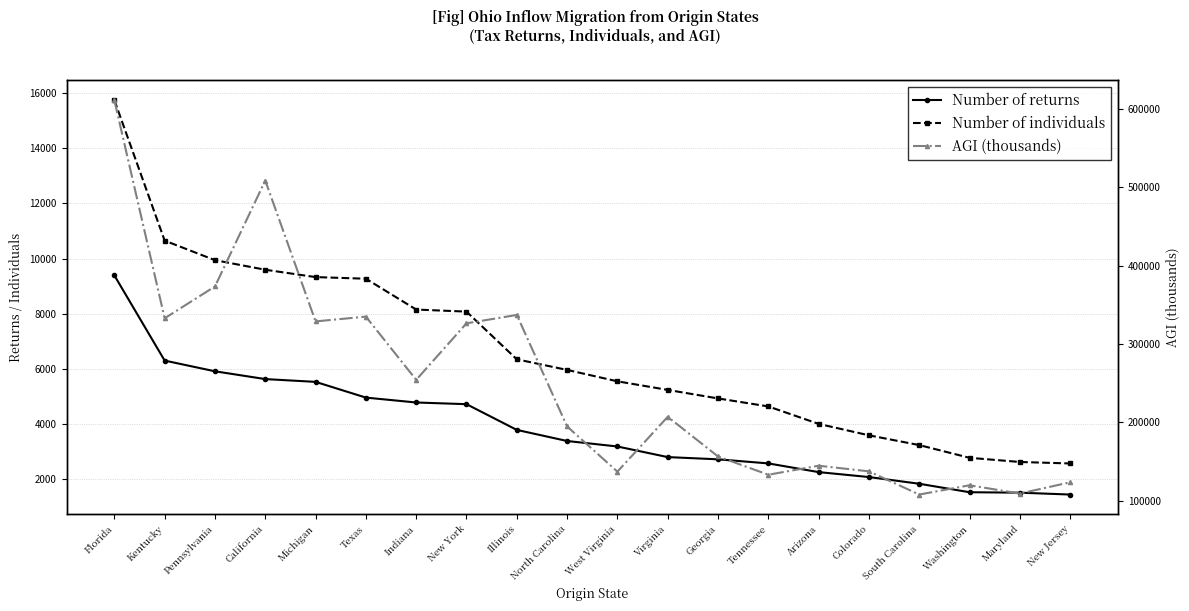

At which label does Number of individuals reach its minimum?

New Jersey